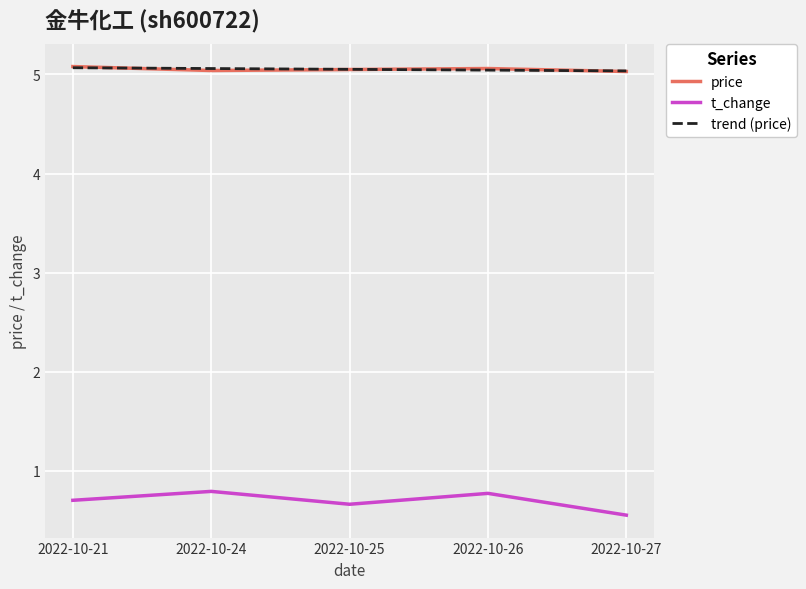

The value of trend (price) at 2022-10-26 is 2.9. True or false?

False